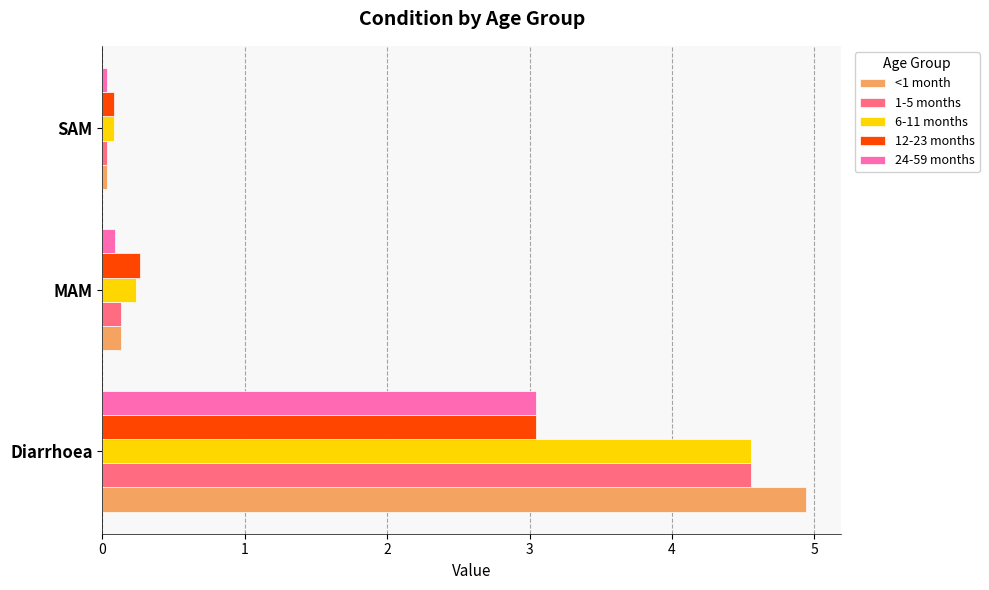

What is the average value of the <1 month series?

1.7